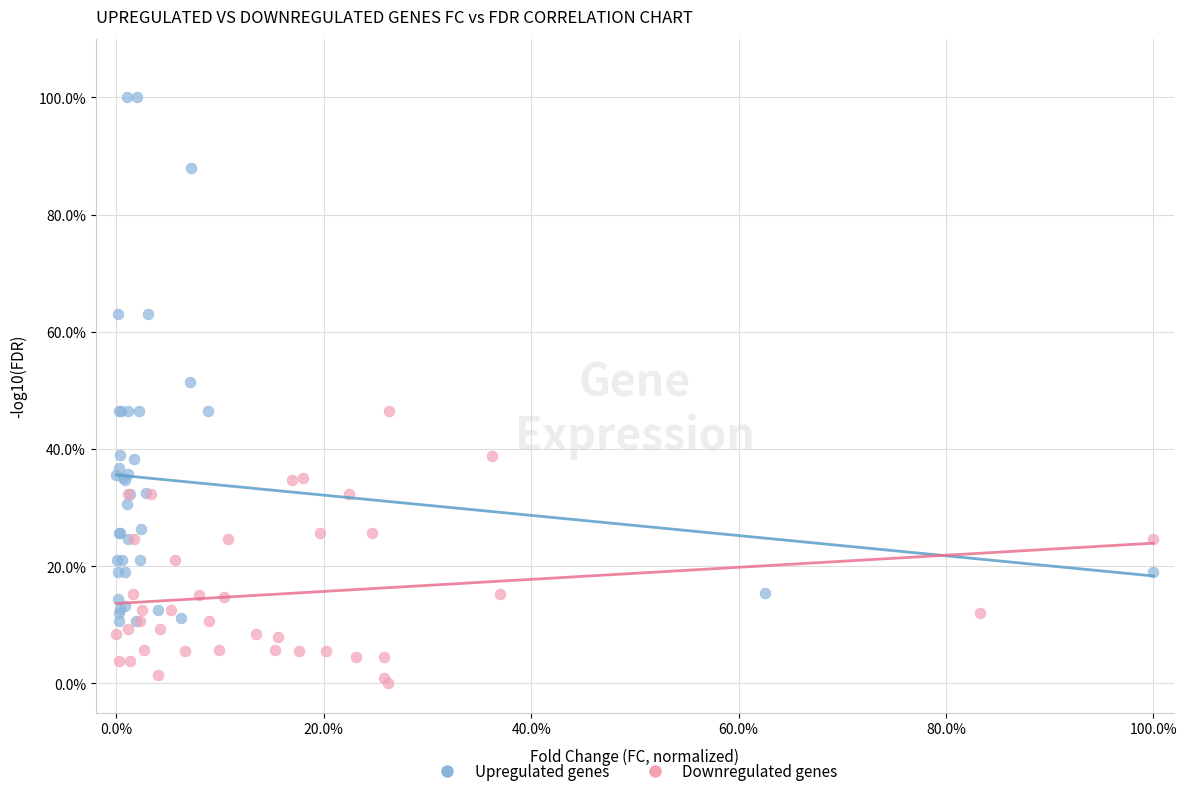

Which series contains the lowest Y value?

Downregulated genes